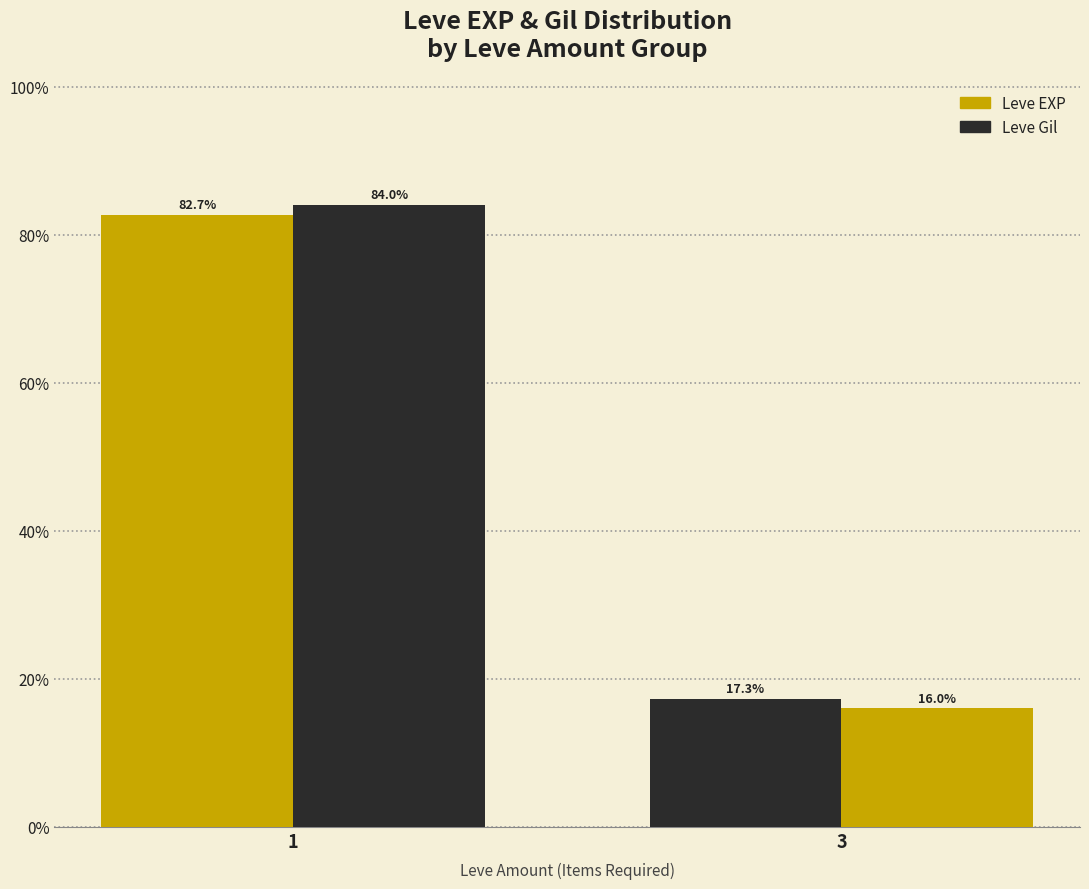

What is the spread (max minus min) of values at 3?

1.3